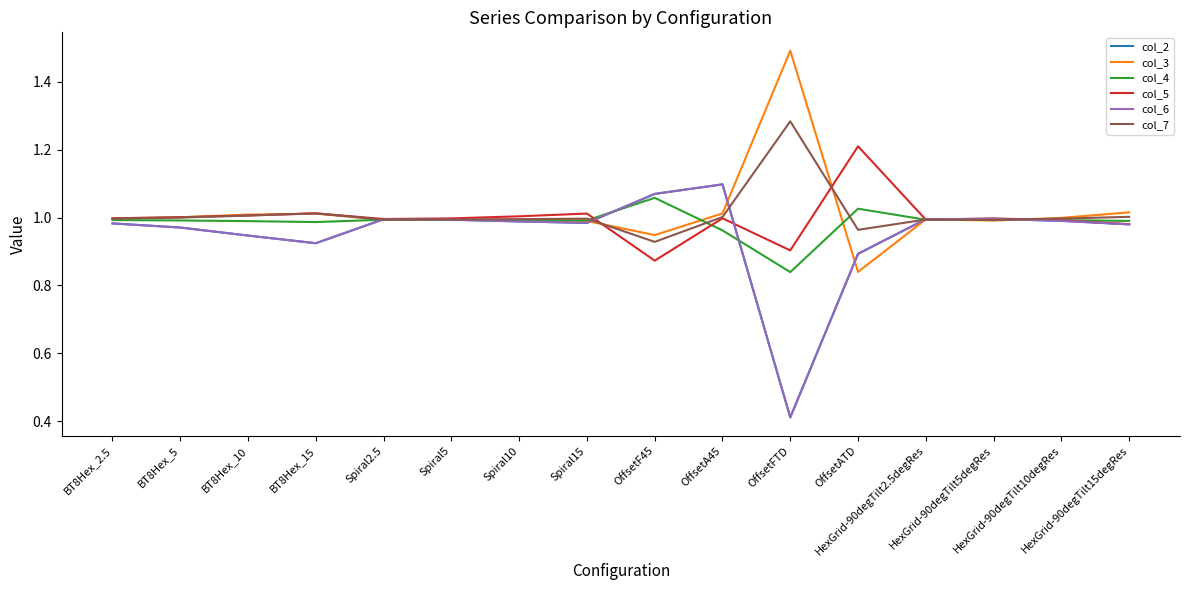

Where is the first local maximum for col_7?

BT8Hex_15